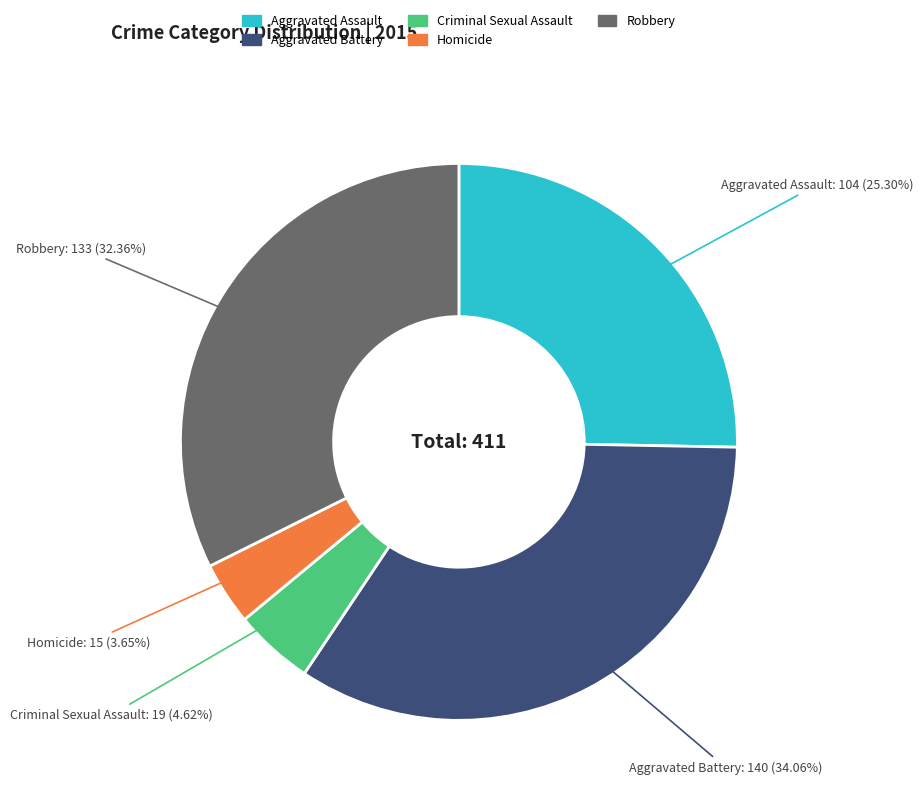

Approximately how many times larger is the value at Criminal Sexual Assault compared to Homicide?

1.3